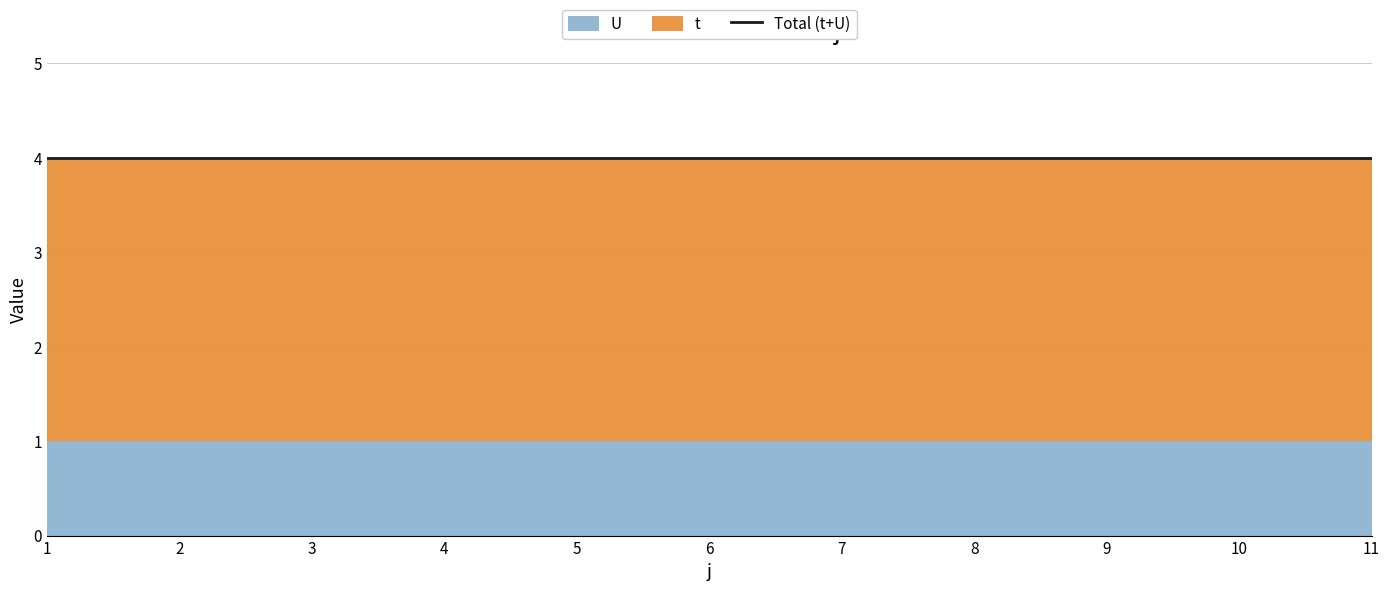

True or false: U has a value of 1 at 10.

True